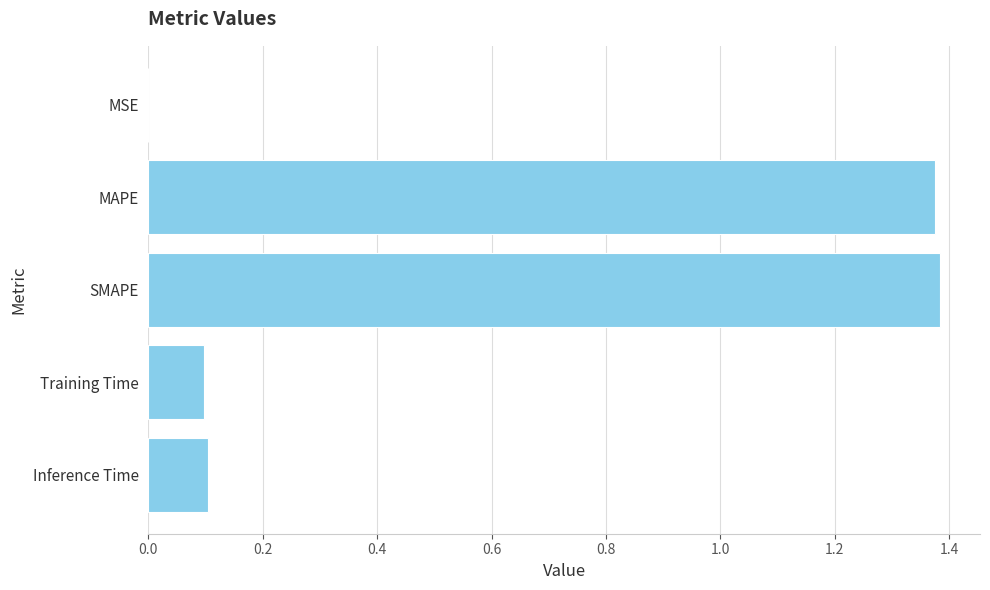

True or false: the data shows 0.0 at Training Time.

False